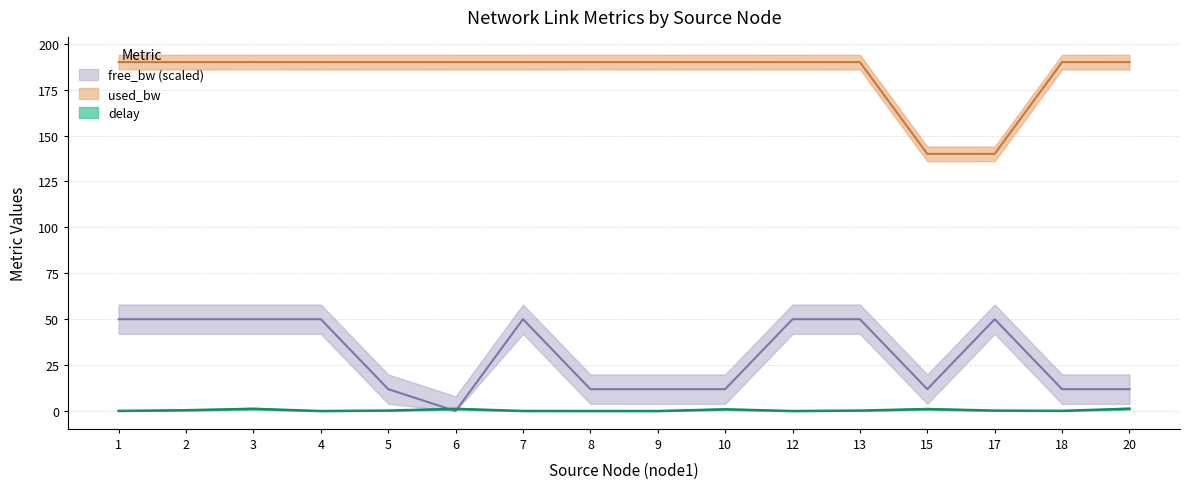

Is the value of free_bw_scaled at 2 greater than the value of delay at 15?

Yes